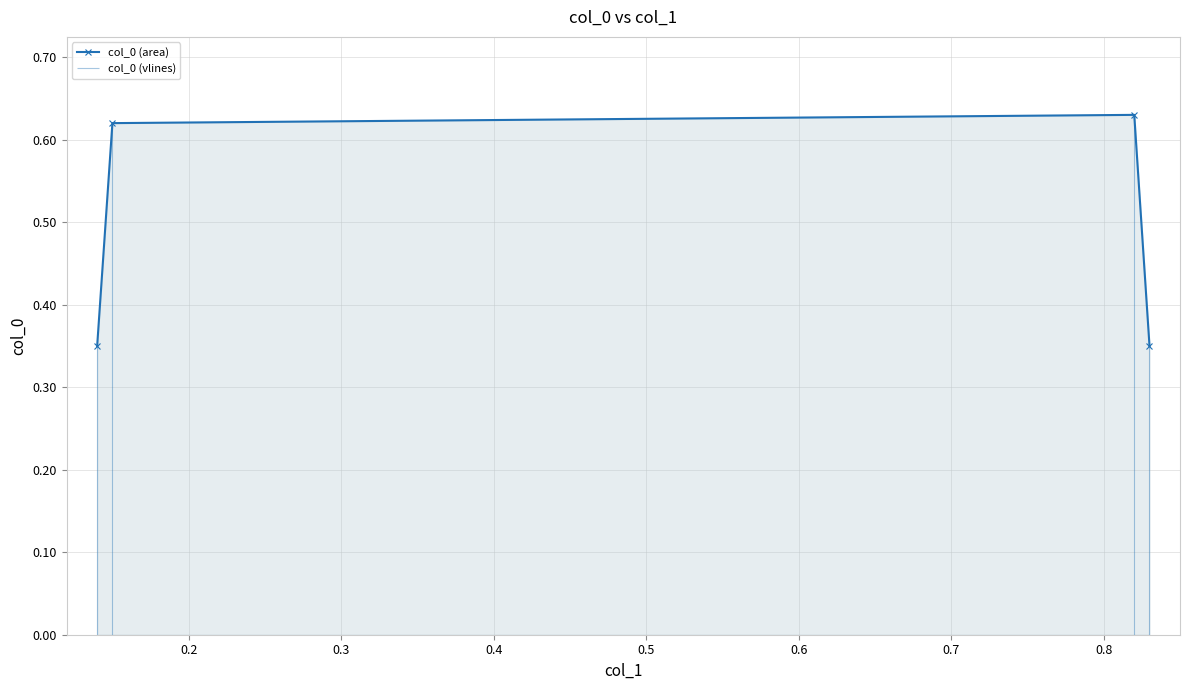

What is the sum of all values?

1.9